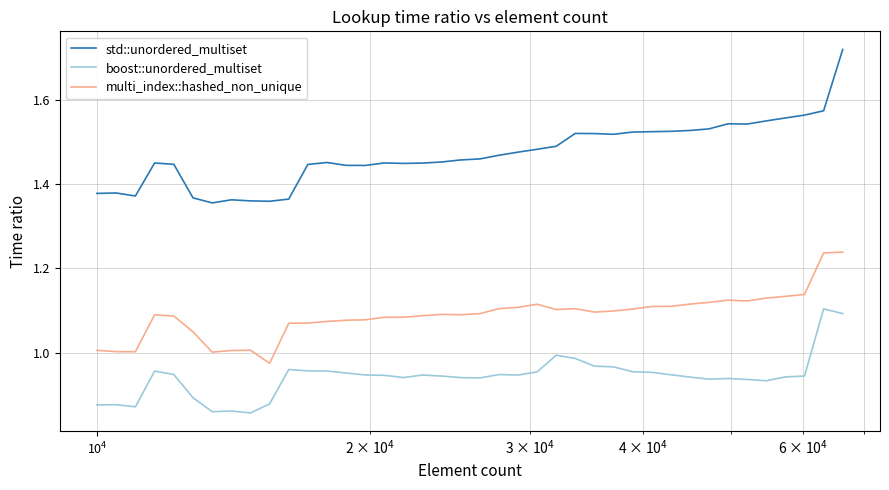

Rank the series by their maximum value, from highest to lowest.

std::unordered_multiset, multi_index::hashed_non_unique, boost::unordered_multiset